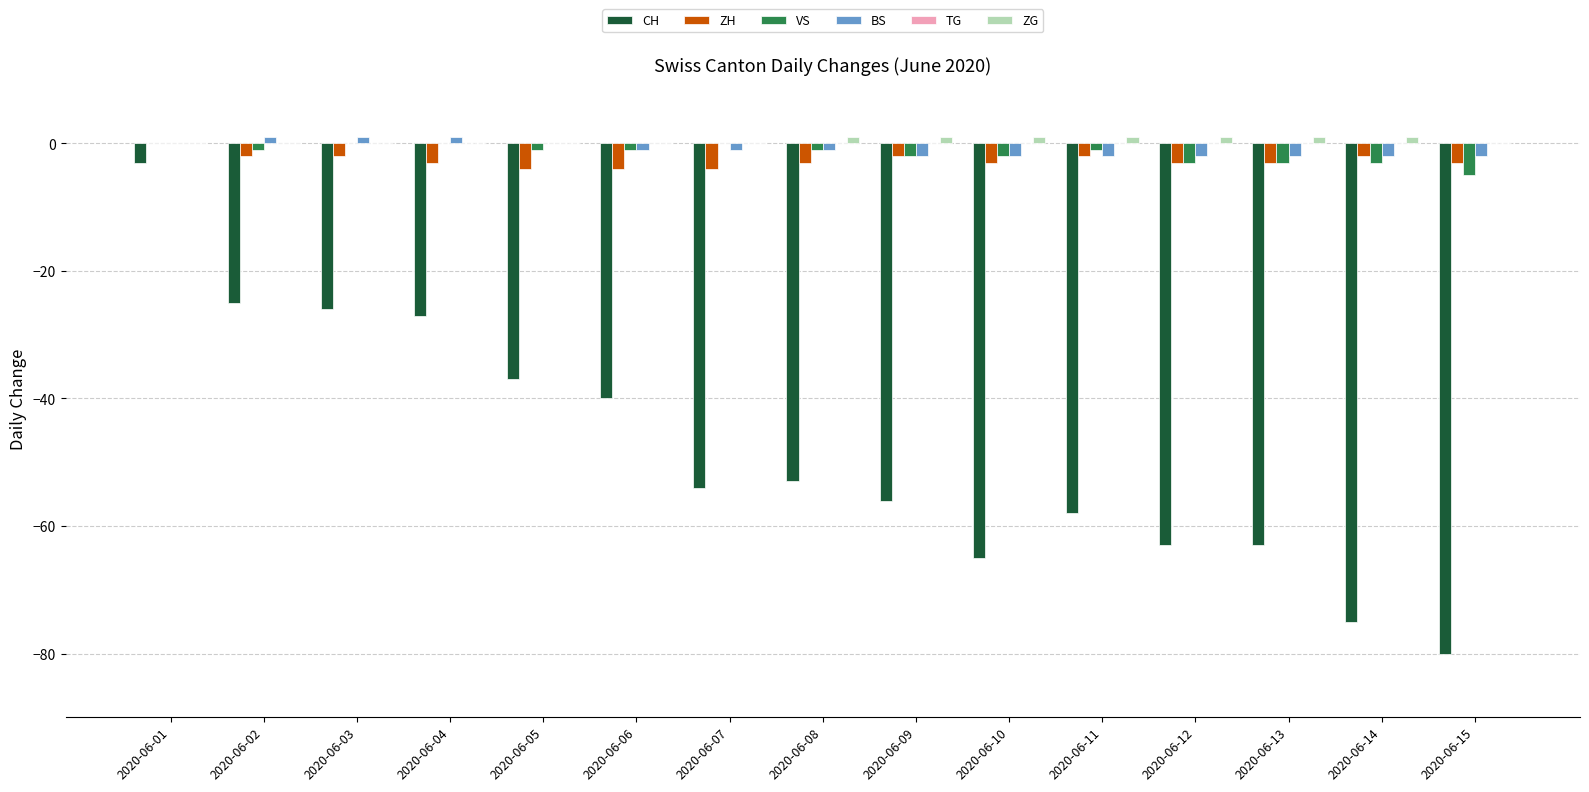

How many groups of bars are there?

15